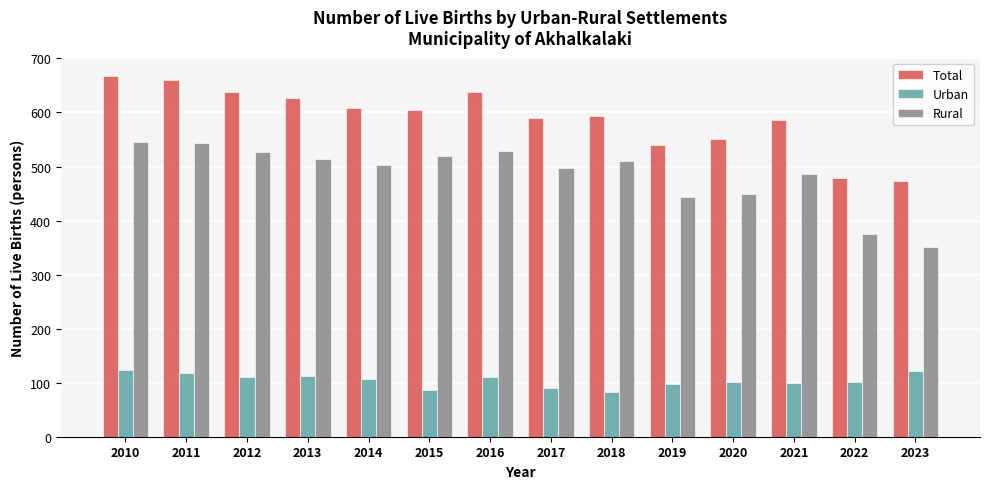

Rank the series by their maximum value, from highest to lowest.

Total, Rural, Urban